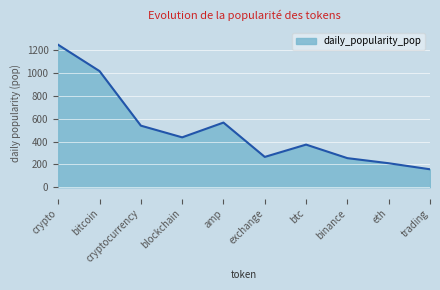

Is it true that the value at crypto is 763.9?

False